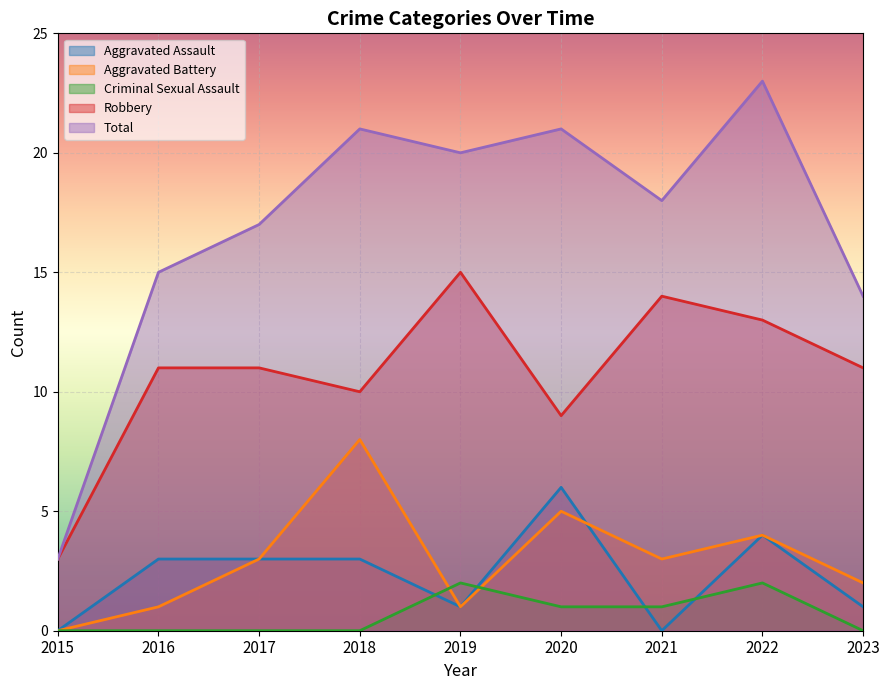

How many interior local peaks does the Criminal Sexual Assault series have?

2